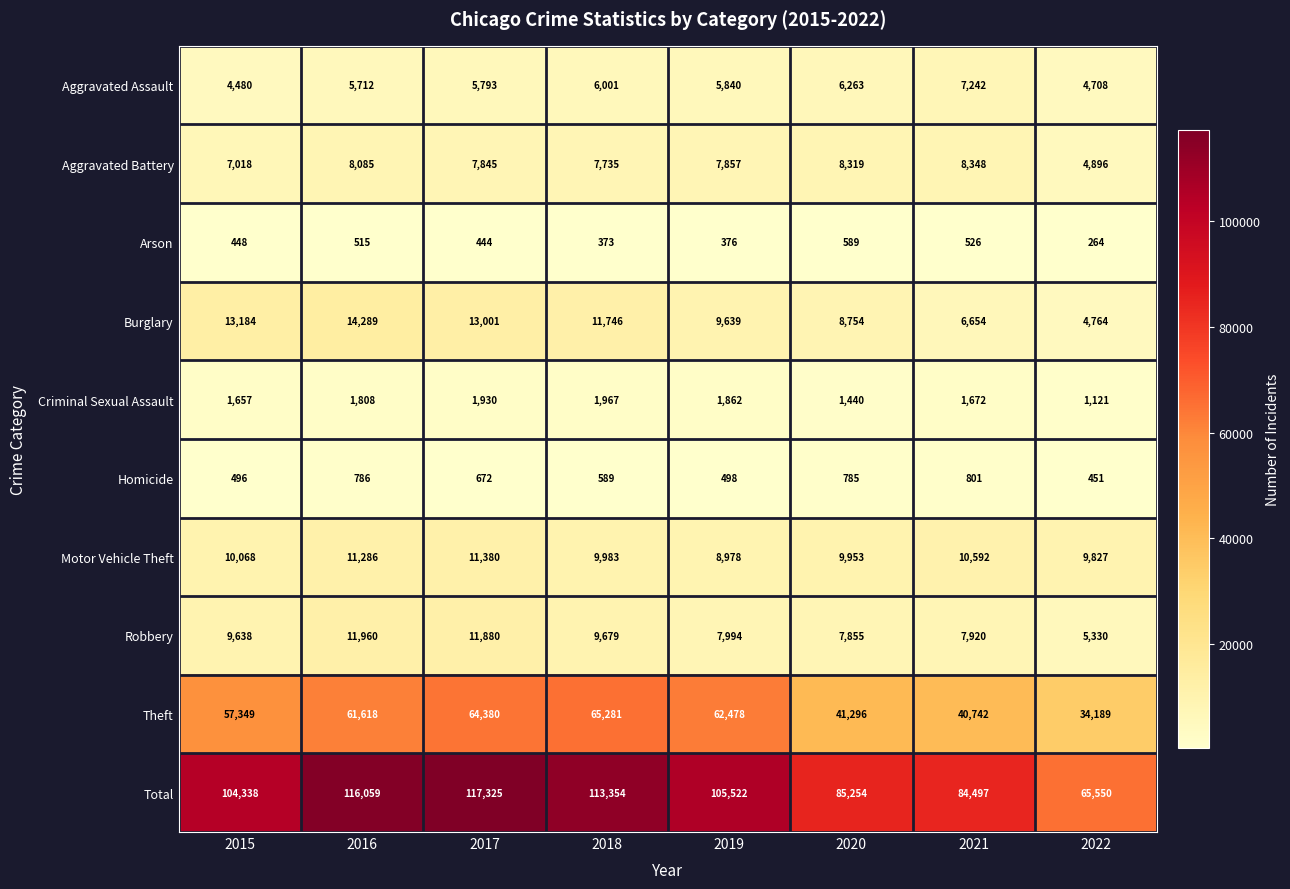

What is the difference between the maximum and second lowest values in the Robbery series?

4105